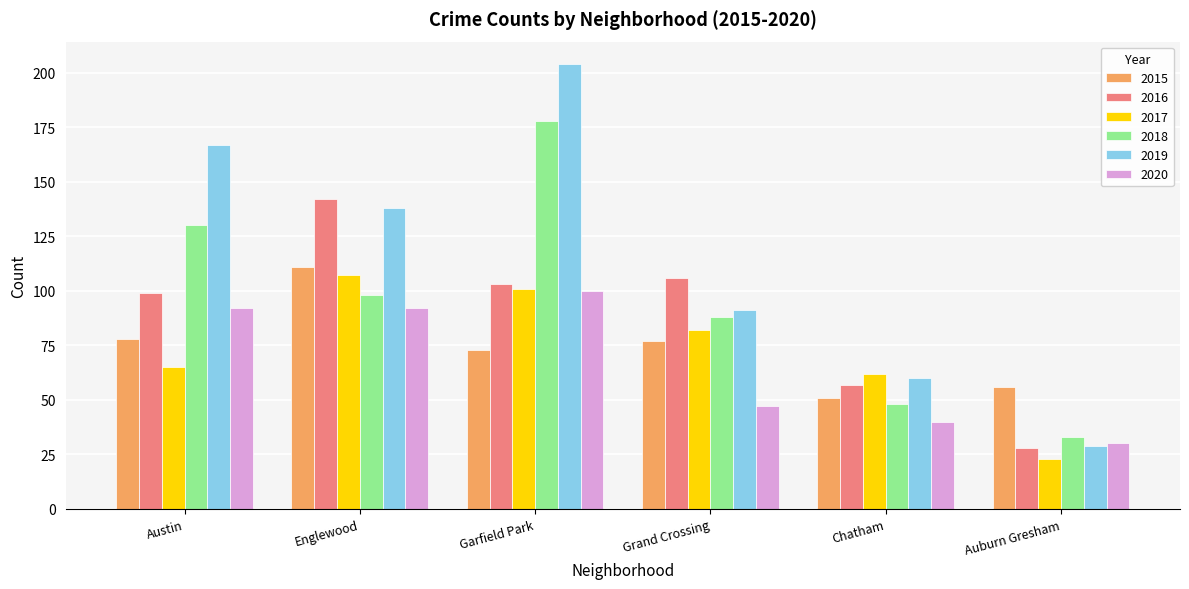

What are all the series names shown in the legend?

2015, 2016, 2017, 2018, 2019, 2020